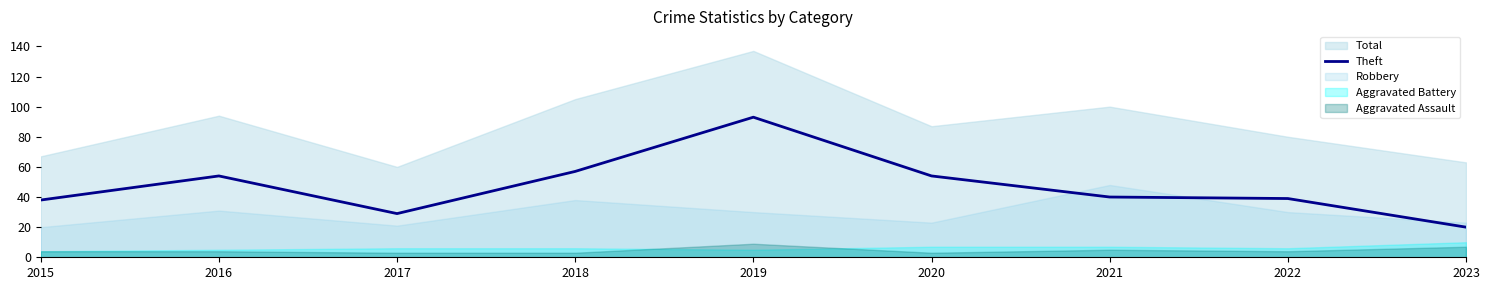

True or false: Theft has a value of 39 at 2022.

True